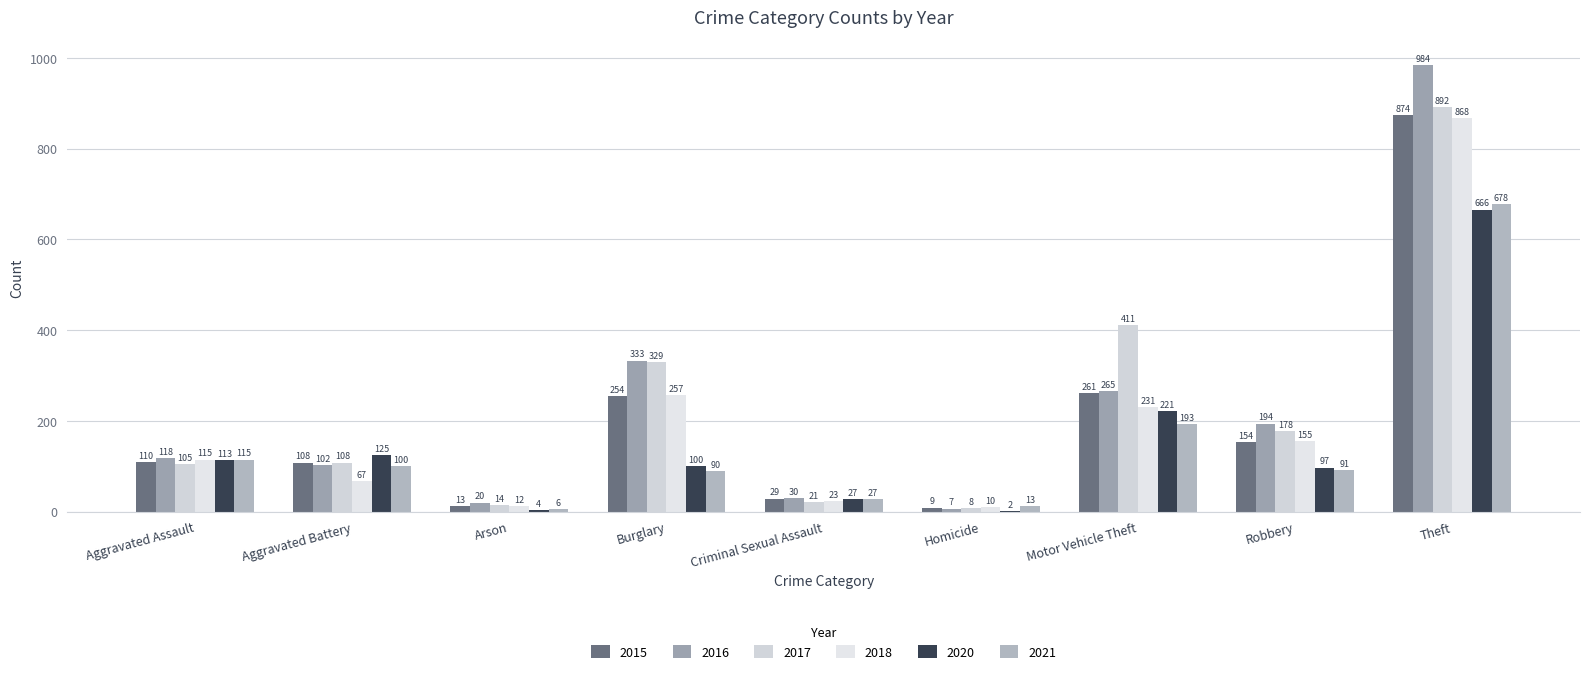

The value of 2015 at Homicide is 9. True or false?

True